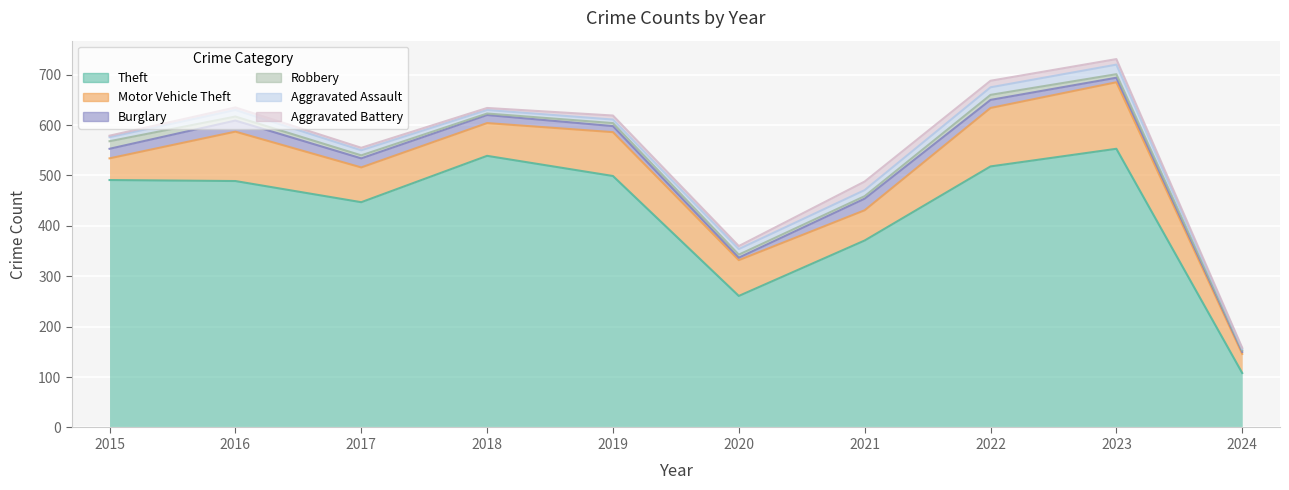

Rank the series by their maximum value, from highest to lowest.

Theft, Motor Vehicle Theft, Burglary, Aggravated Assault, Aggravated Battery, Robbery